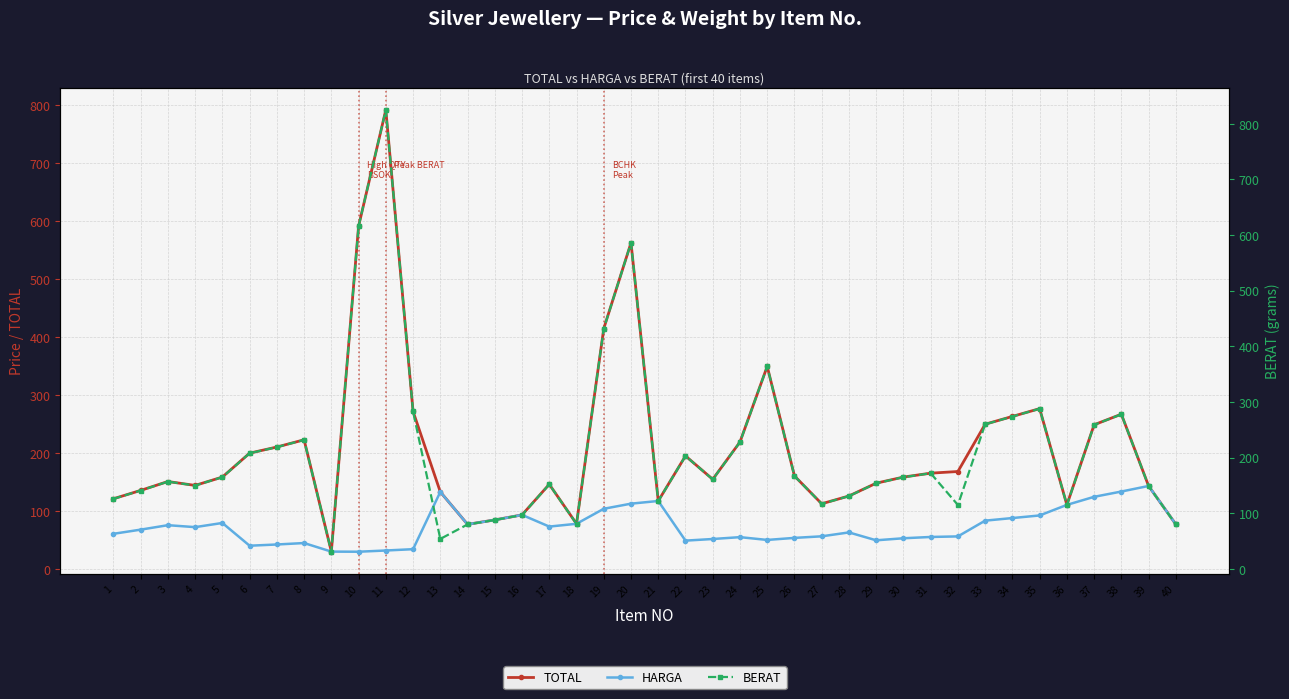

Where is the first local minimum for BERAT?

4